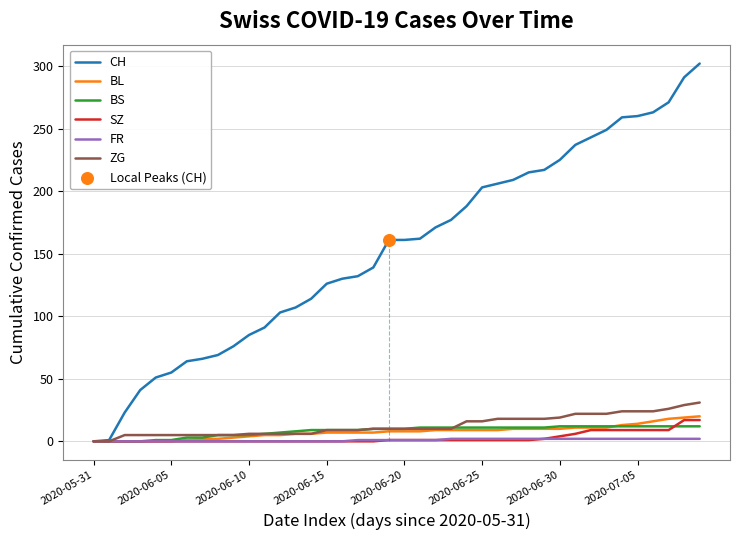

Which series has the largest total across all categories?

CH